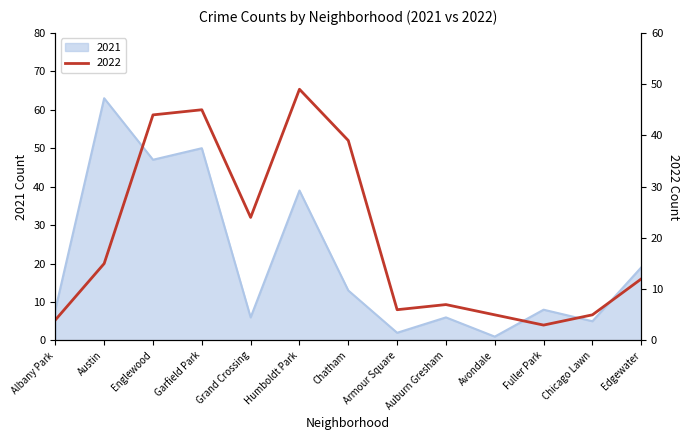

At which category is the sum across all series the highest?

Garfield Park